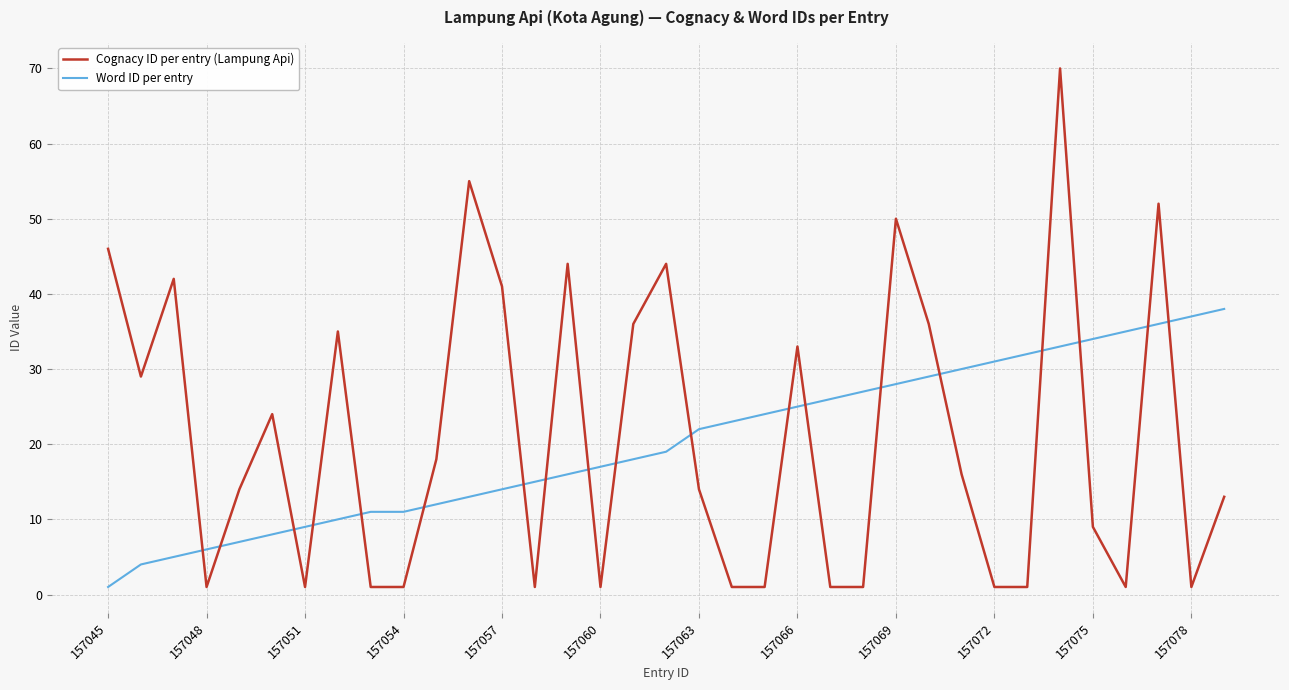

Which series has the largest range (max minus min)?

Cognacy ID per entry (Lampung Api)